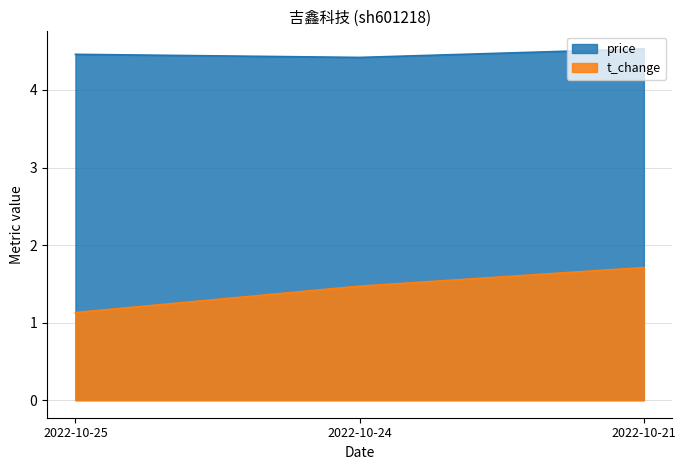

What are all the series names shown in the legend?

price, t_change